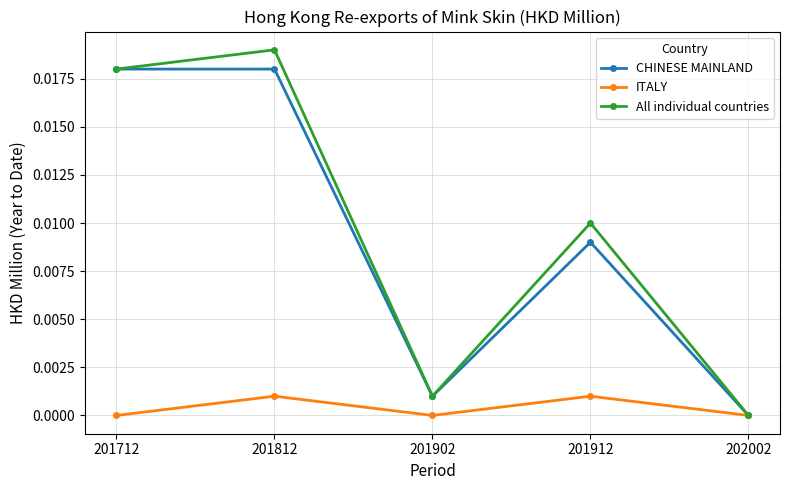

Is the value of CHINESE MAINLAND at 202002 greater than the value of ITALY at 201812?

No